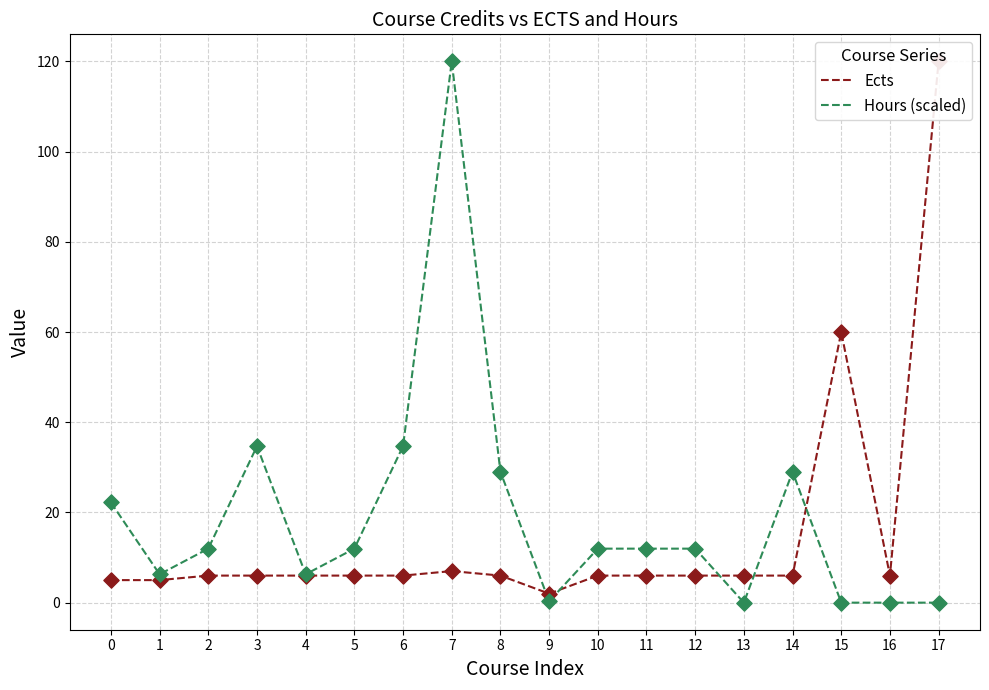

Which series contains the highest Y value?

Ects